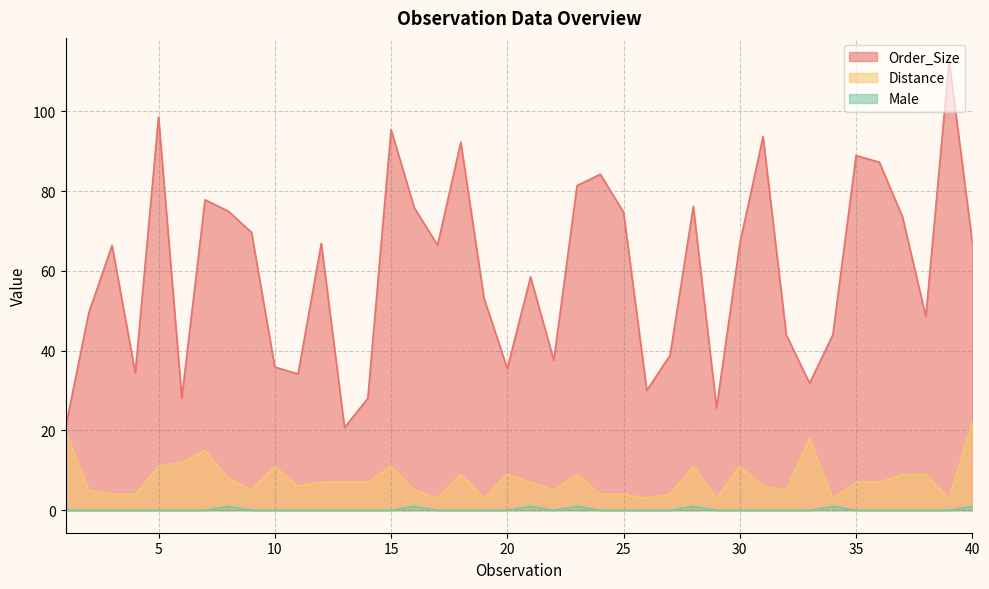

What is the difference between the highest and lowest values at 24?

84.2